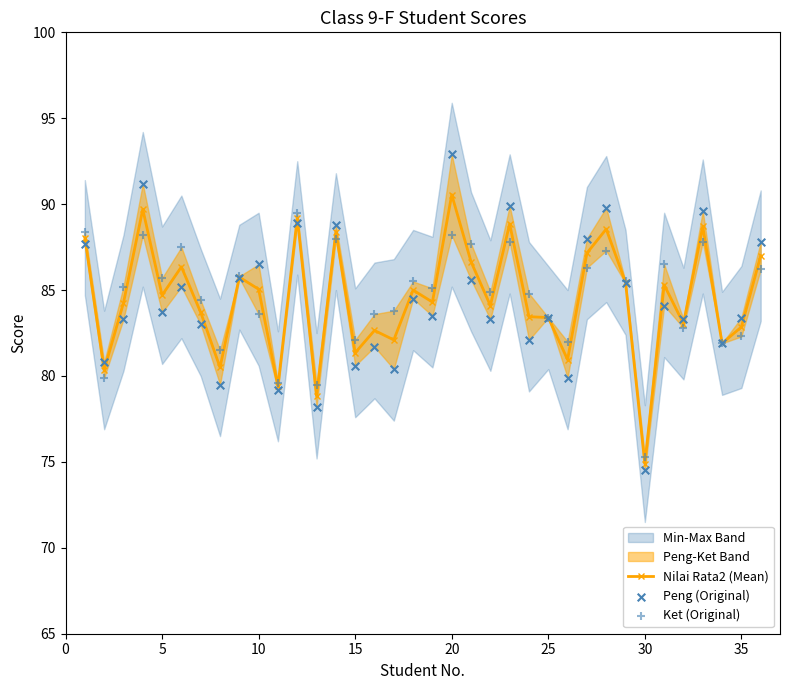

True or false: Nilai Rata2 (Mean) has more than 0 points higher than both neighbors.

True